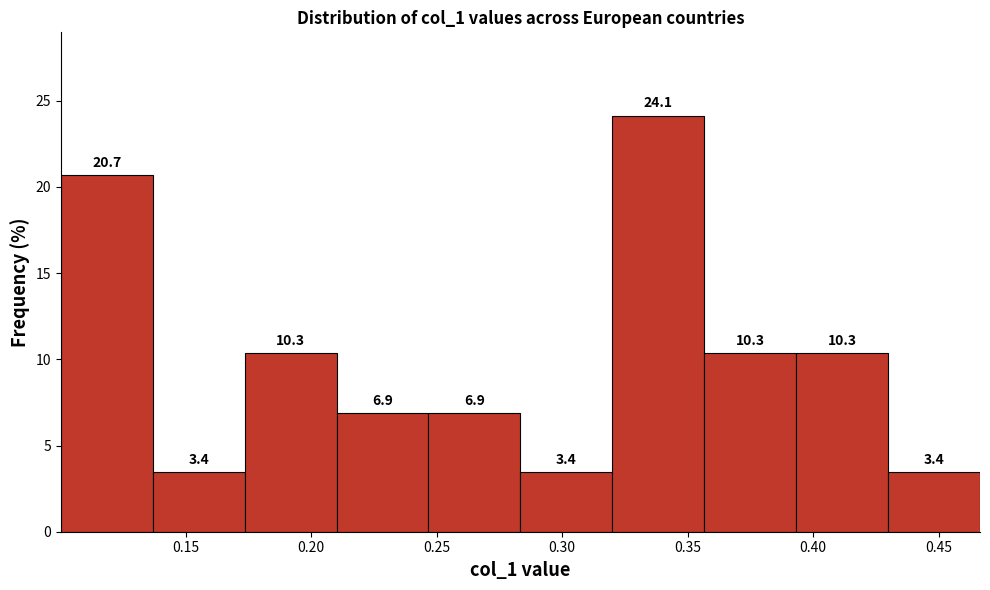

How tall is the bar that spans 0.245 to 0.285 on the x-axis? The bar edges are not printed on the chart, so give them approximately, as read against the axis.

6.9